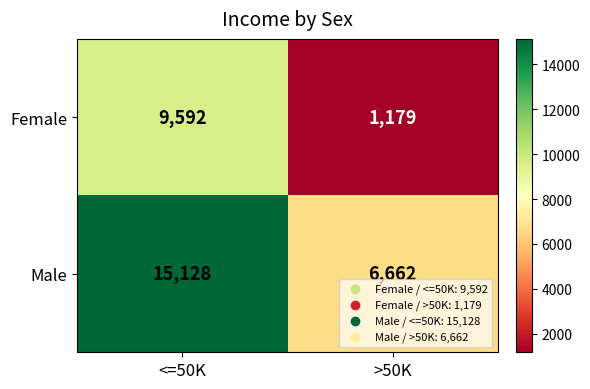

What is the sum of all Female values?

10771